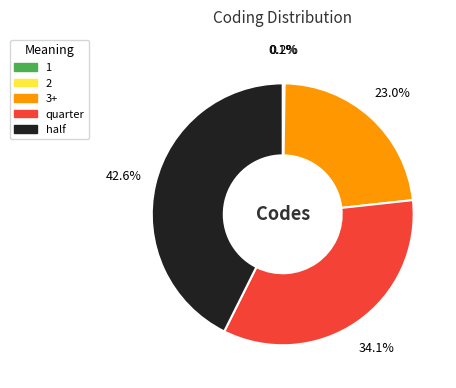

Does 3+ represent more than half of the total?

No